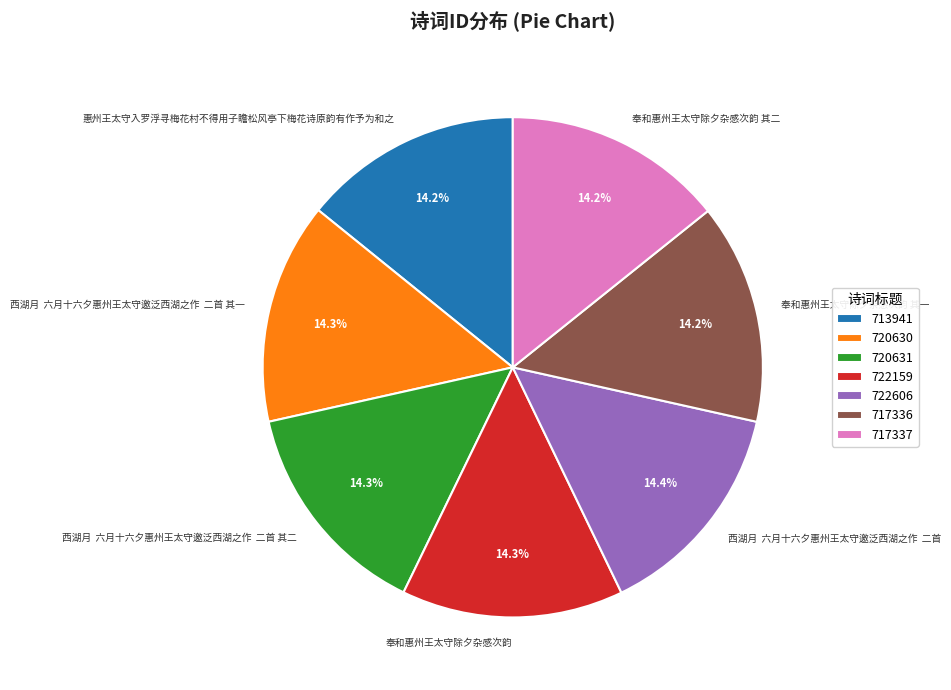

Is there any slice that represents more than half of the pie?

No